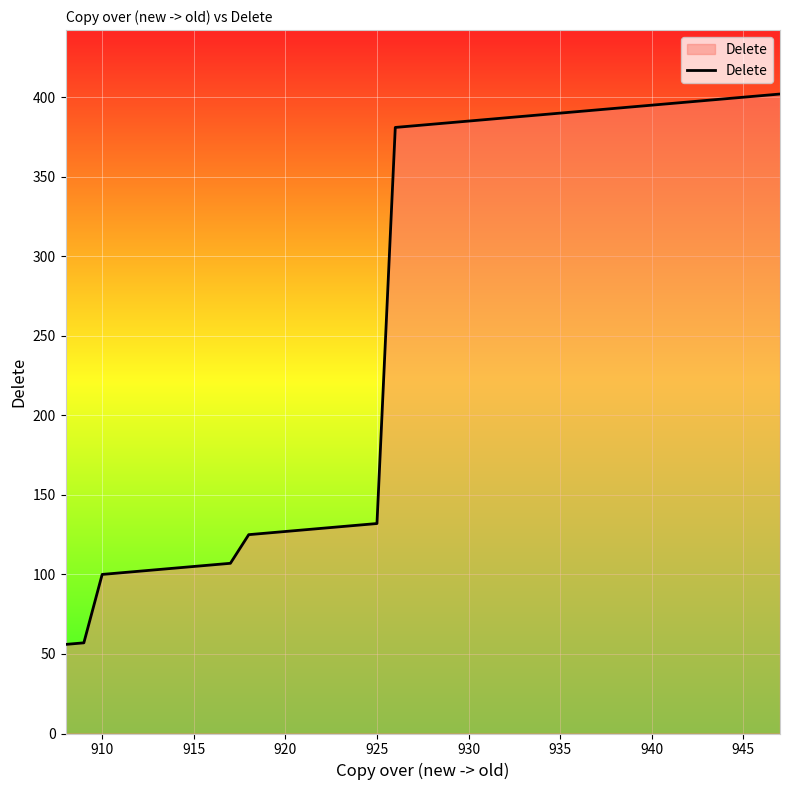

What is the difference between the maximum and minimum values?

346